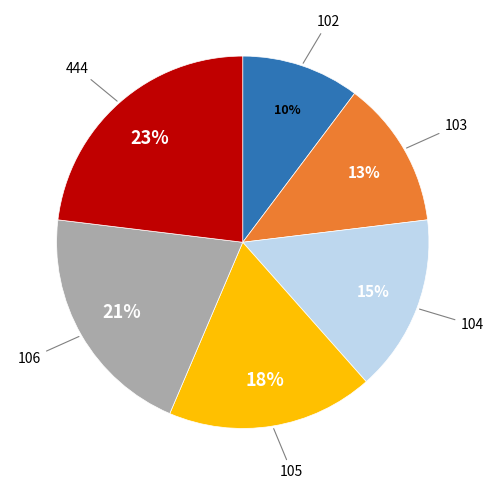

Does 106 represent more than half of the total?

No